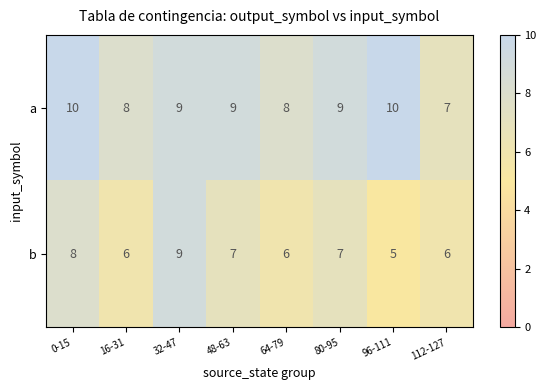

Read the a value at 16-31.

8